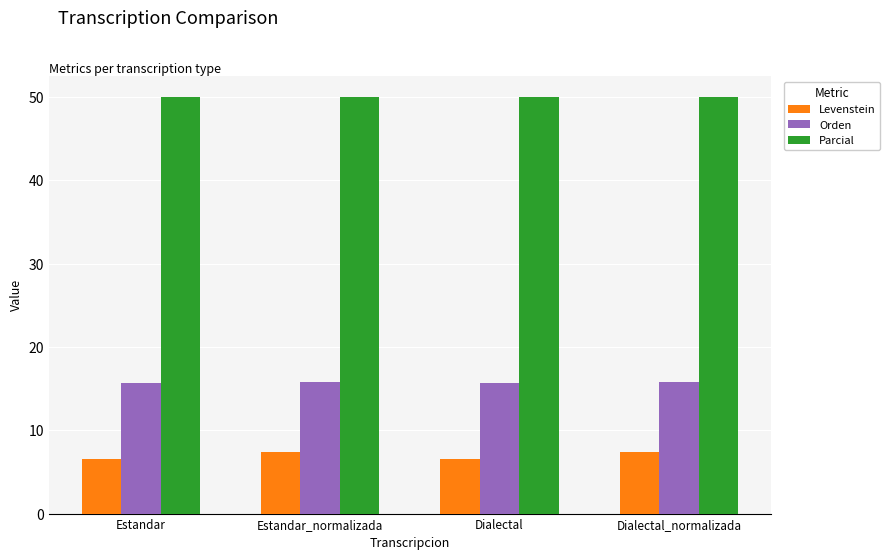

What is the total value across all series at Estandar_normalizada?

73.2